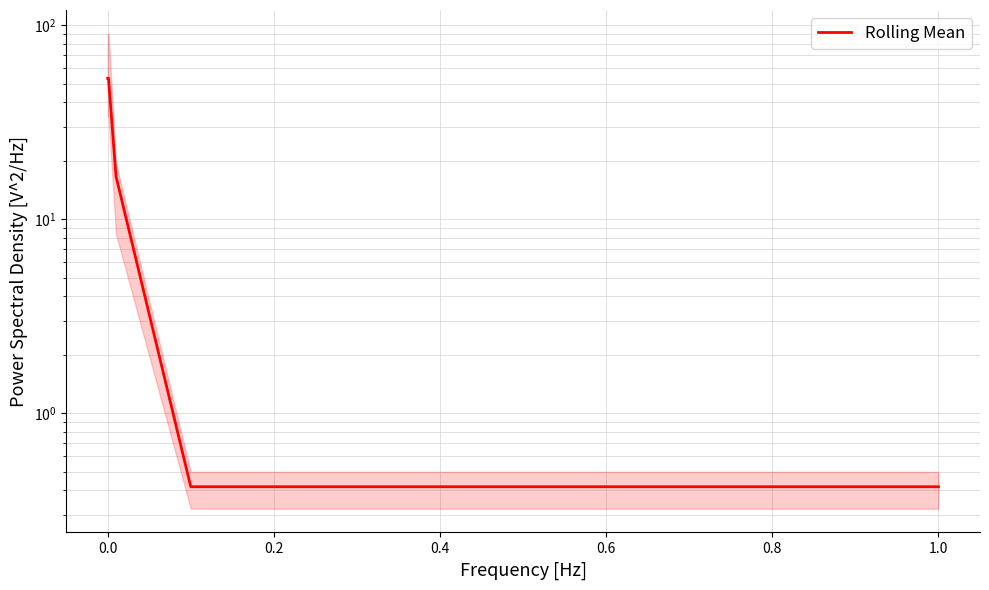

Which category has the lowest value across all series?

0.4